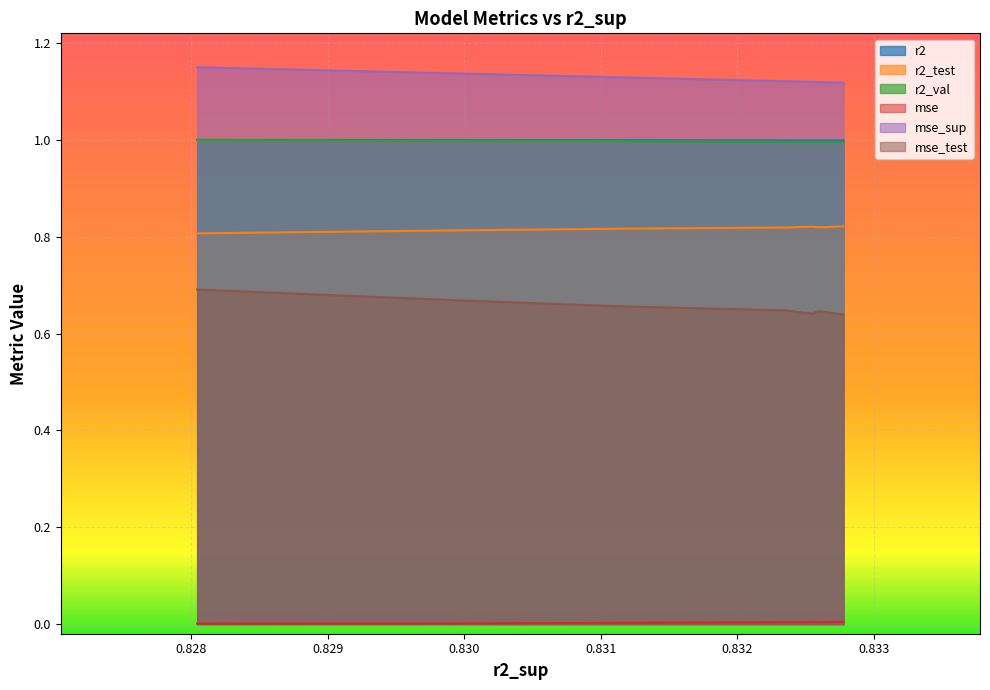

What is the difference between the highest and lowest values at 5?

1.1